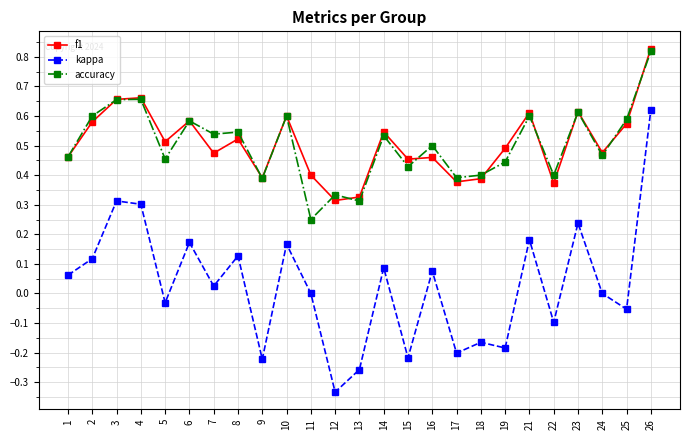

At which category is the sum across all series the highest?

26